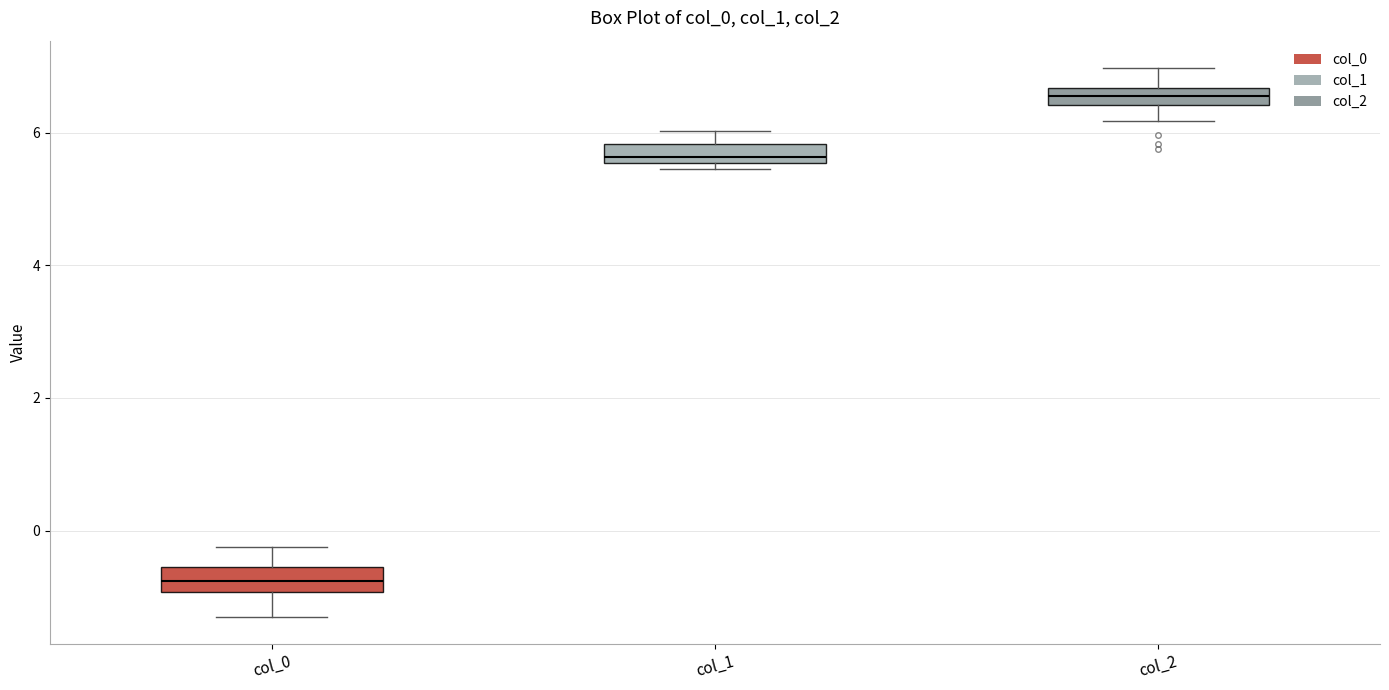

Where does the lower whisker of the box for col_0 end on the y-axis? The values are not printed on the chart, so give them approximately, as read against the axis.

-1.2